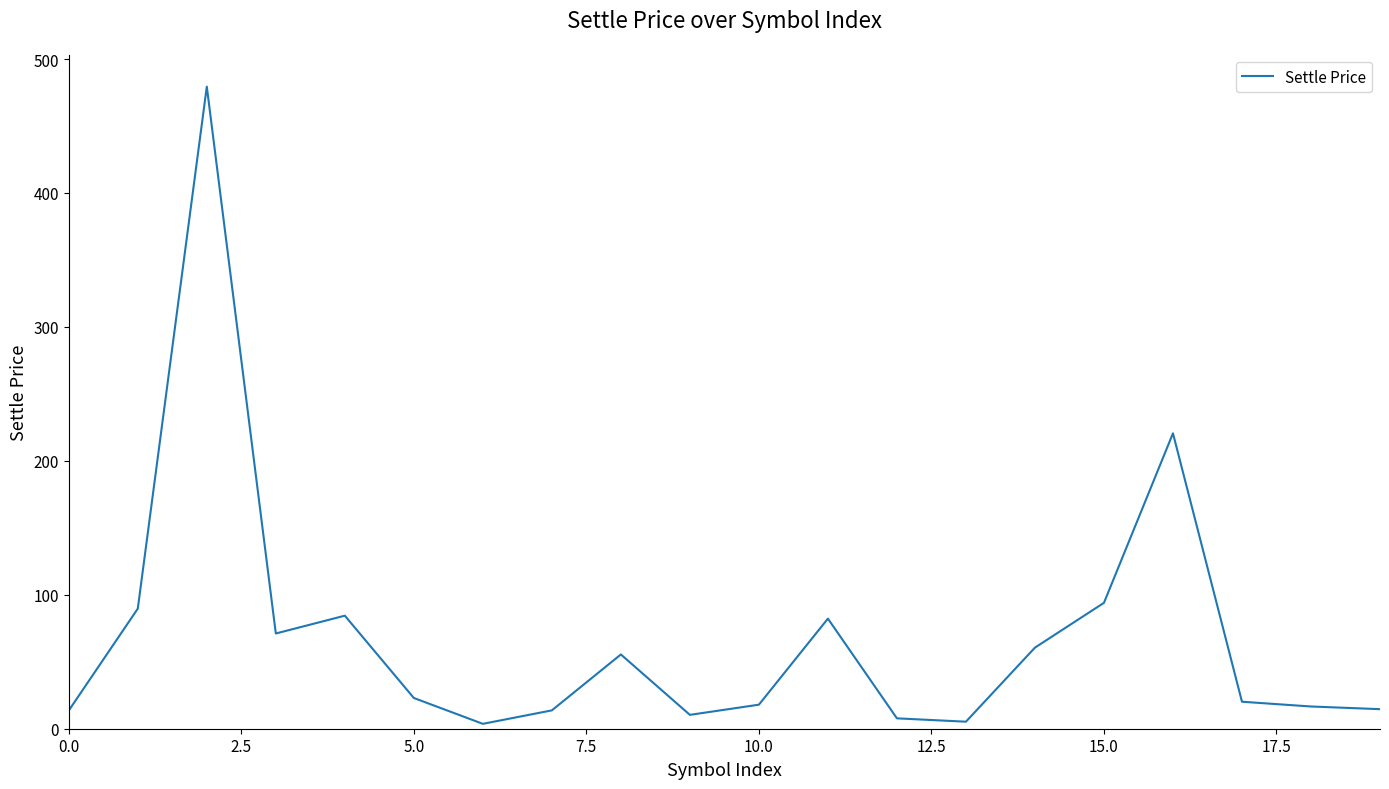

What is the maximum value shown in the chart?

479.4